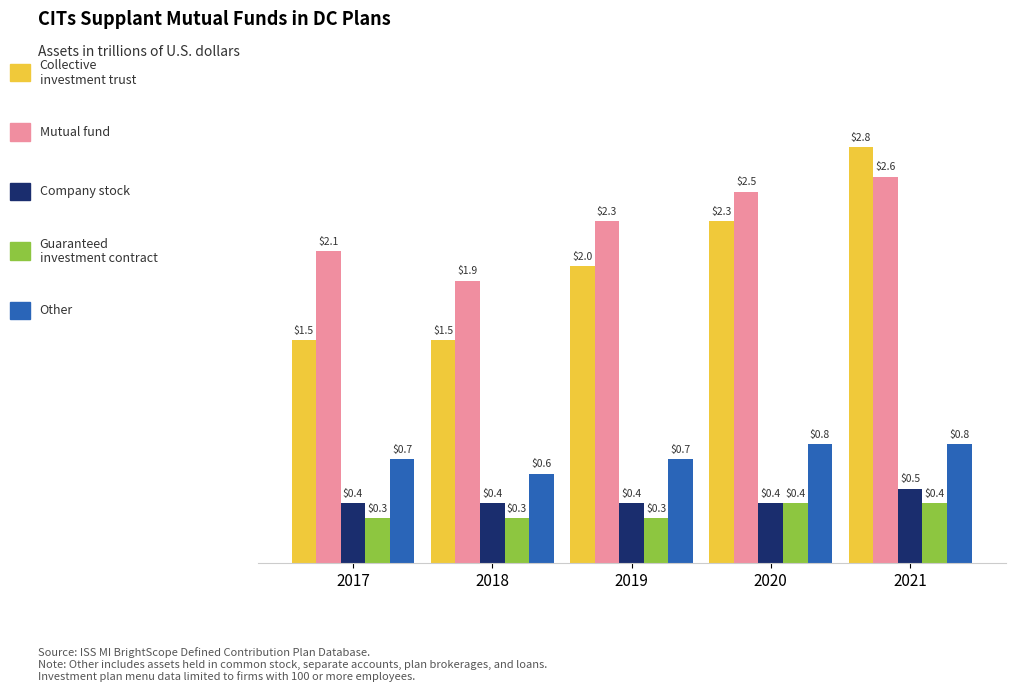

Count the number of data series in this chart.

5